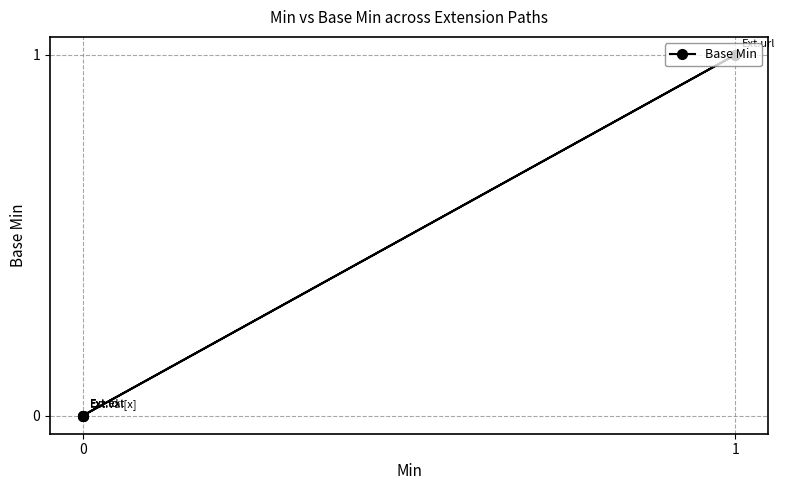

Is it true that the value at 1 is 1?

True